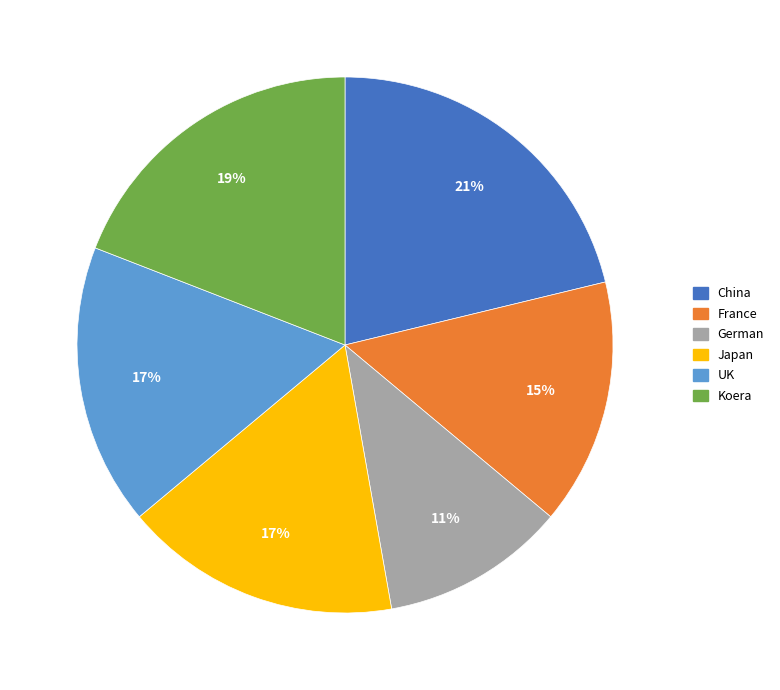

To the nearest percent, what portion does France represent?

15%